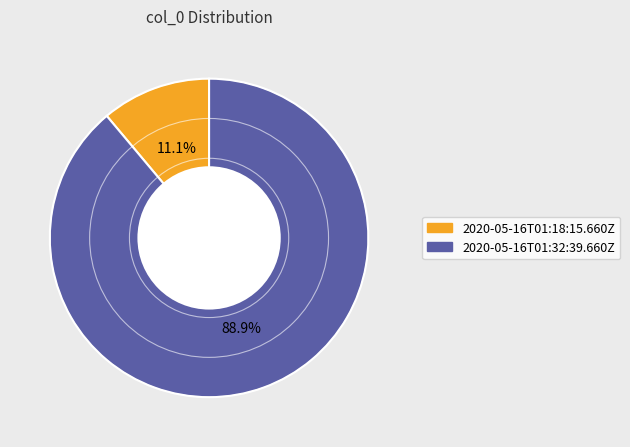

To the nearest percent, what is the difference between the largest and smallest slice percentages?

78%